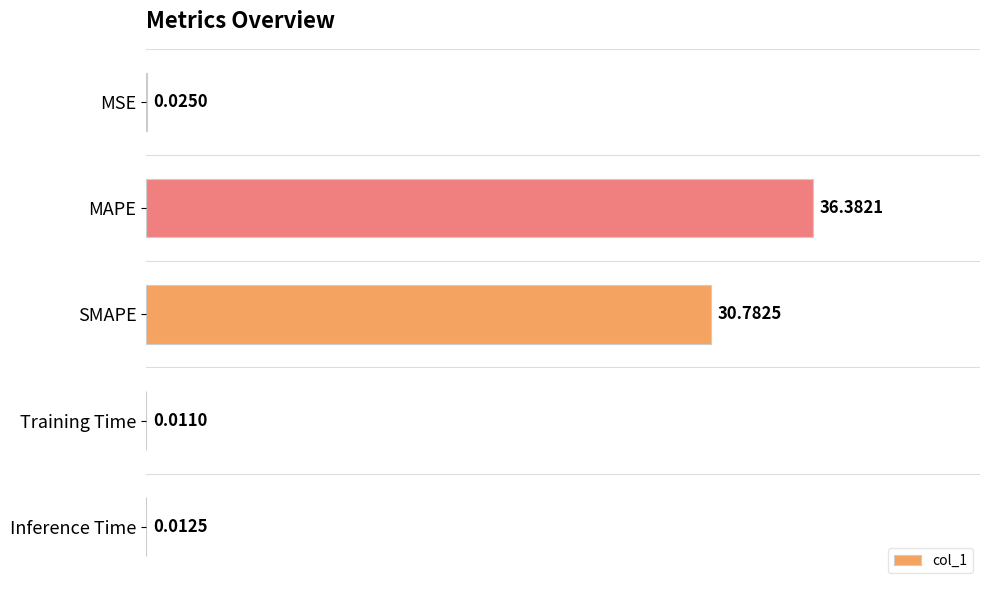

What is the average value?

13.4